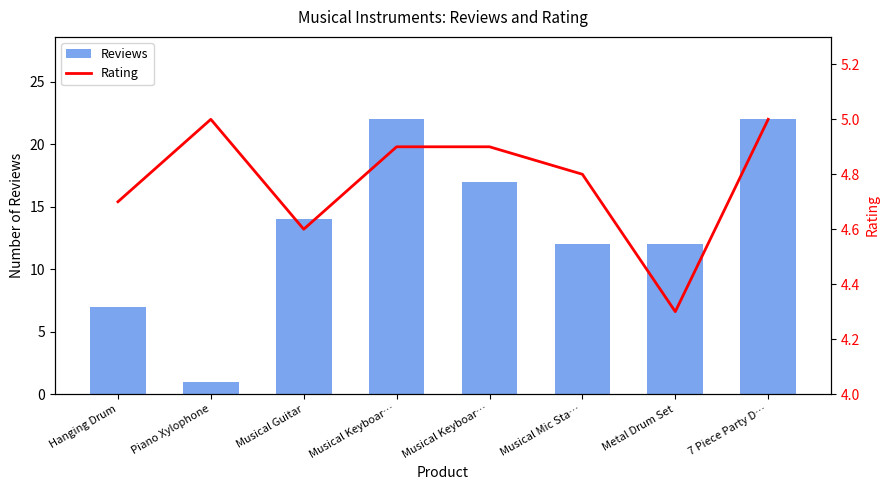

Reading left to right, transcribe all the data shown in this chart.

Reviews: Hanging Drum=7.0	Piano Xylophone=1.0	Musical Guitar=14.0	Musical Keyboar…=22.0	Musical Keyboar…=17.0	Musical Mic Sta…=12.0	Metal Drum Set=12.0	7 Piece Party D…=22.0
Rating: Hanging Drum=4.7	Piano Xylophone=5.0	Musical Guitar=4.6	Musical Keyboar…=4.9	Musical Keyboar…=4.9	Musical Mic Sta…=4.8	Metal Drum Set=4.3	7 Piece Party D…=5.0